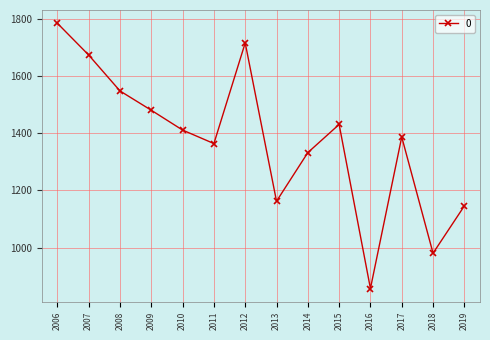

What is the change in value from 2006 to 2018?

-804.2